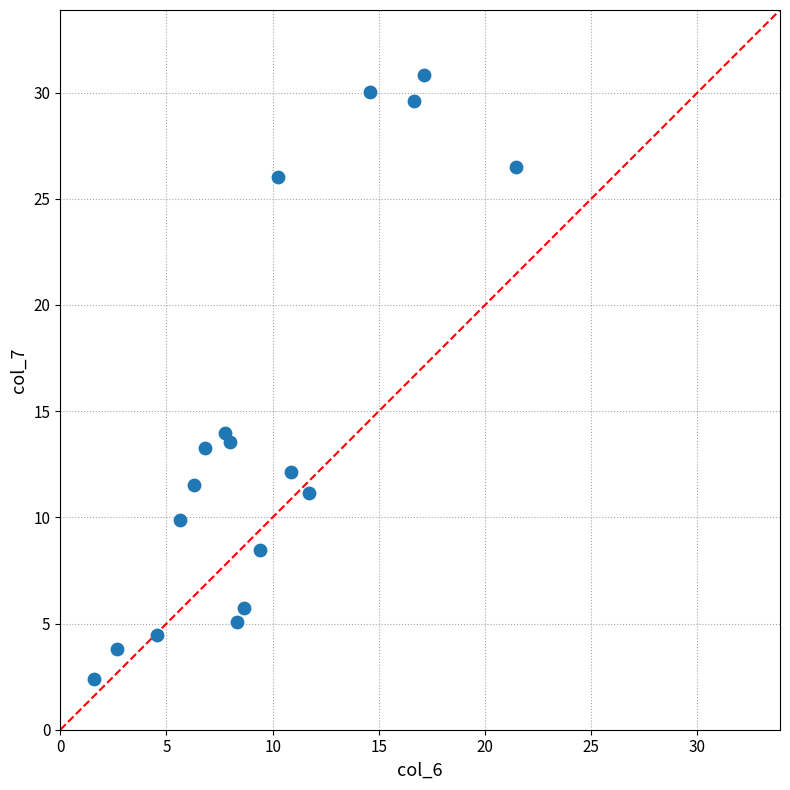

What Y value in the scatter plot is closest to 16?

14.0